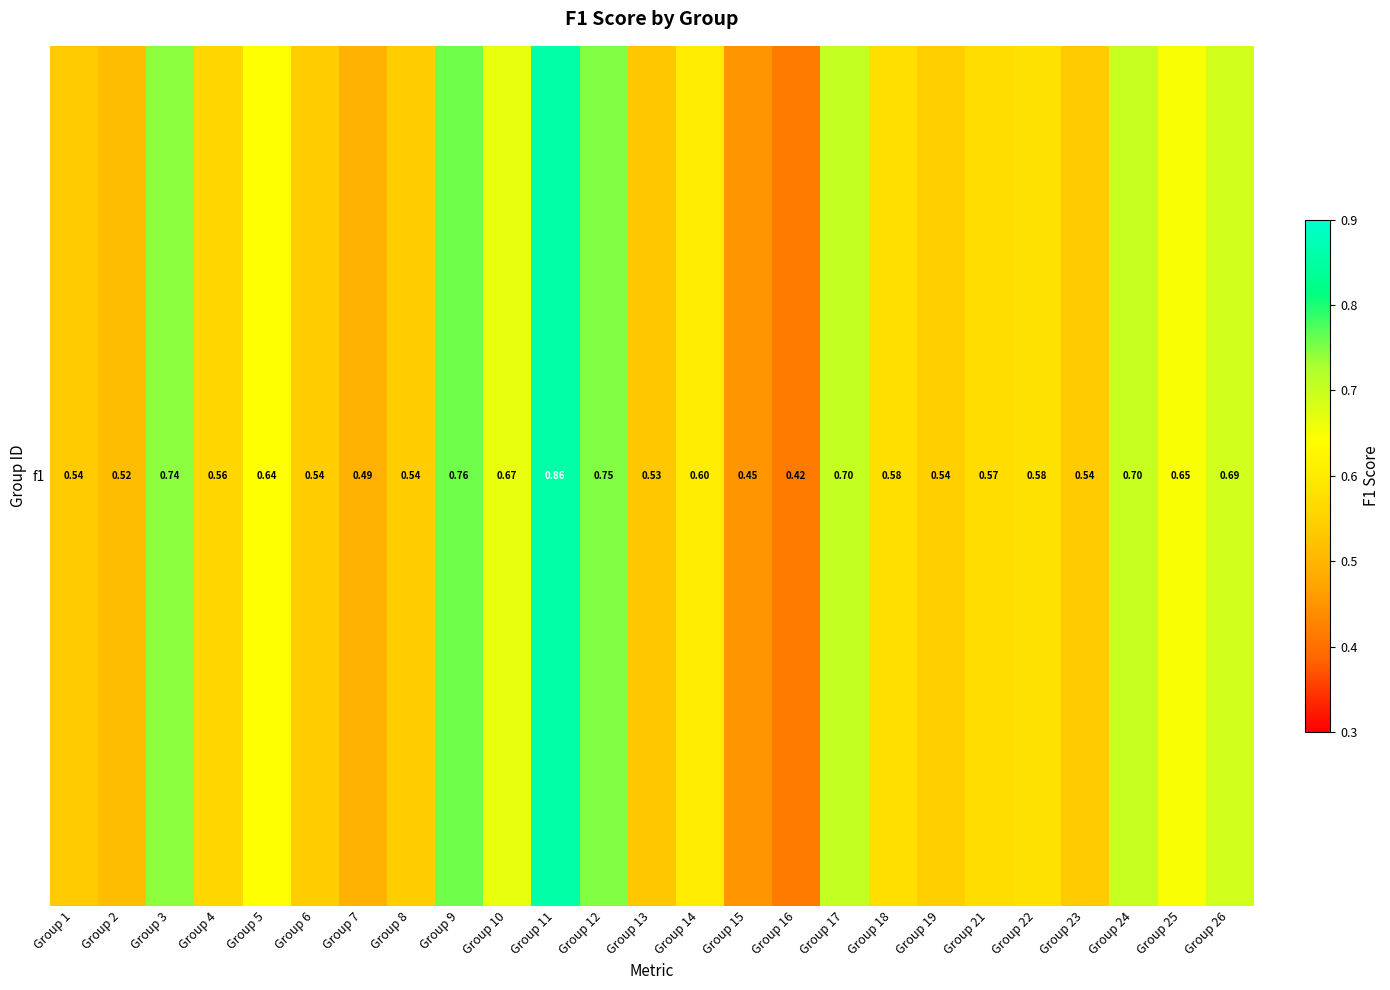

Read the value at Group 19.

0.5